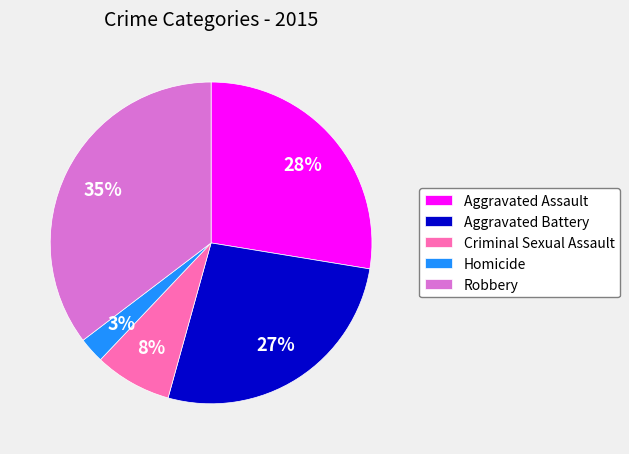

Combined, do Aggravated Assault and Aggravated Battery account for over 50%?

Yes